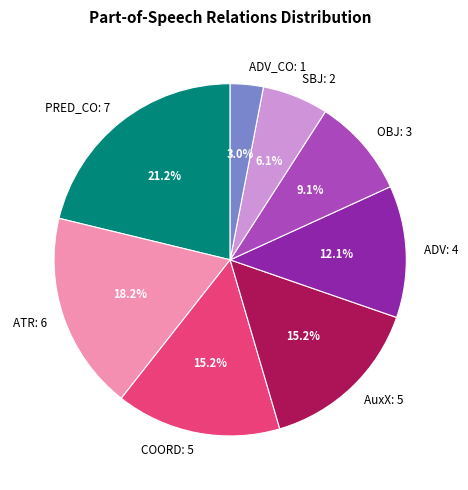

Count the number of slices in the pie.

8